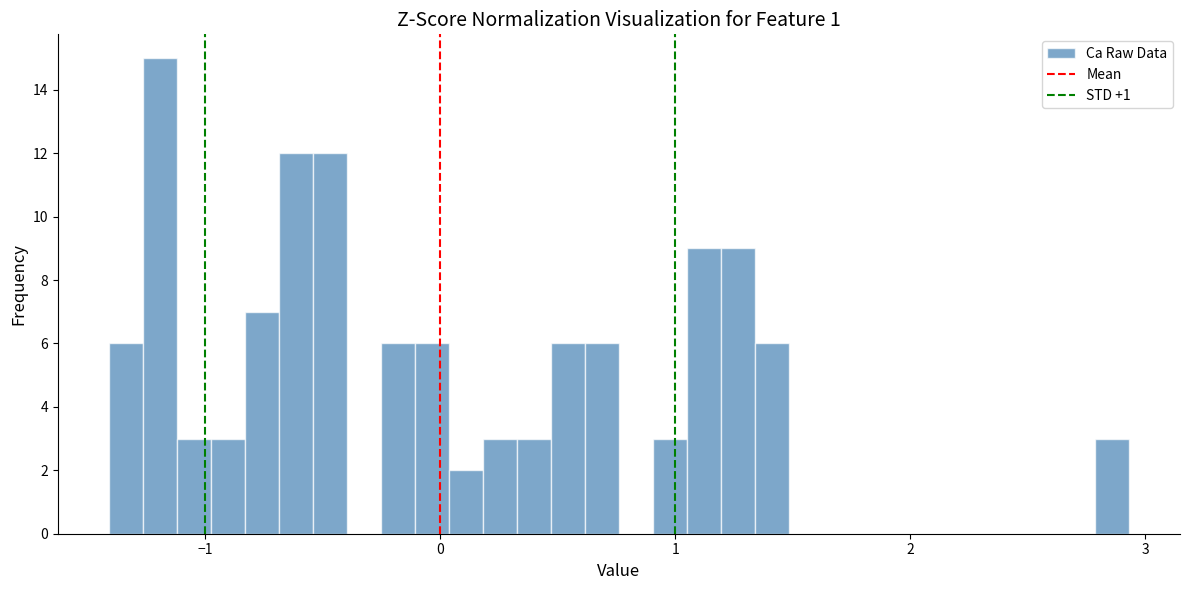

Around what value on the x-axis is the tallest bar? Give the approximate position of its centre, as read against the axis.

-1.2